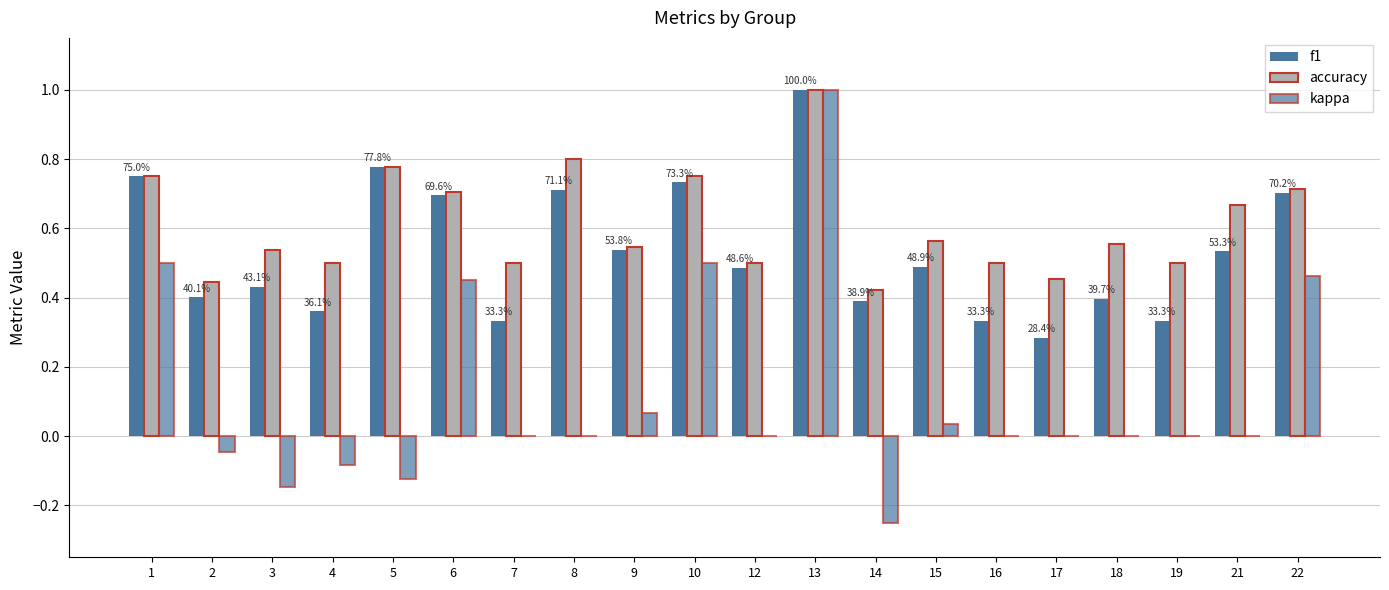

How many groups of bars are there?

20